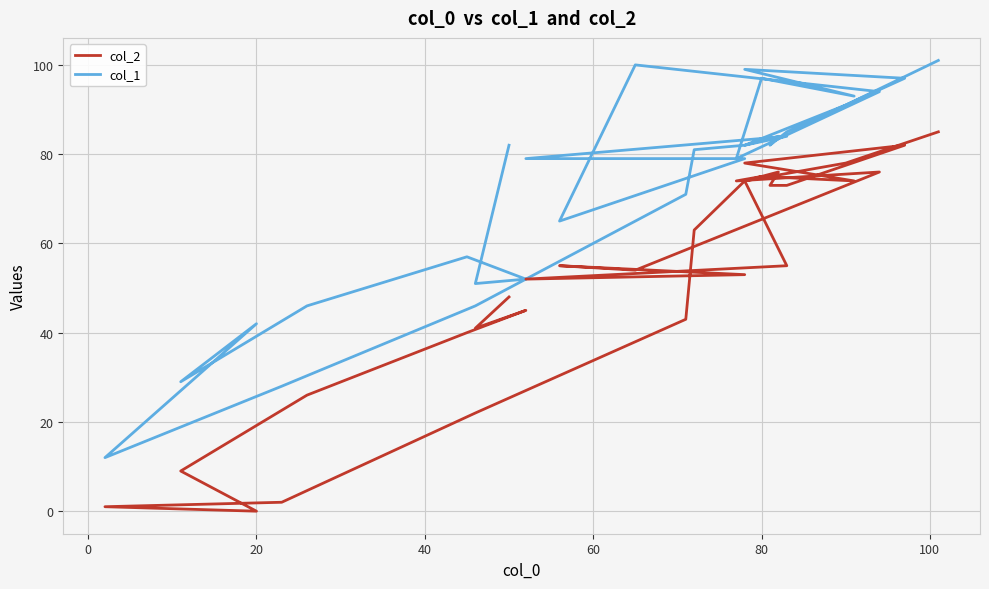

True or false: col_1 has a value of 61 at 17.

False